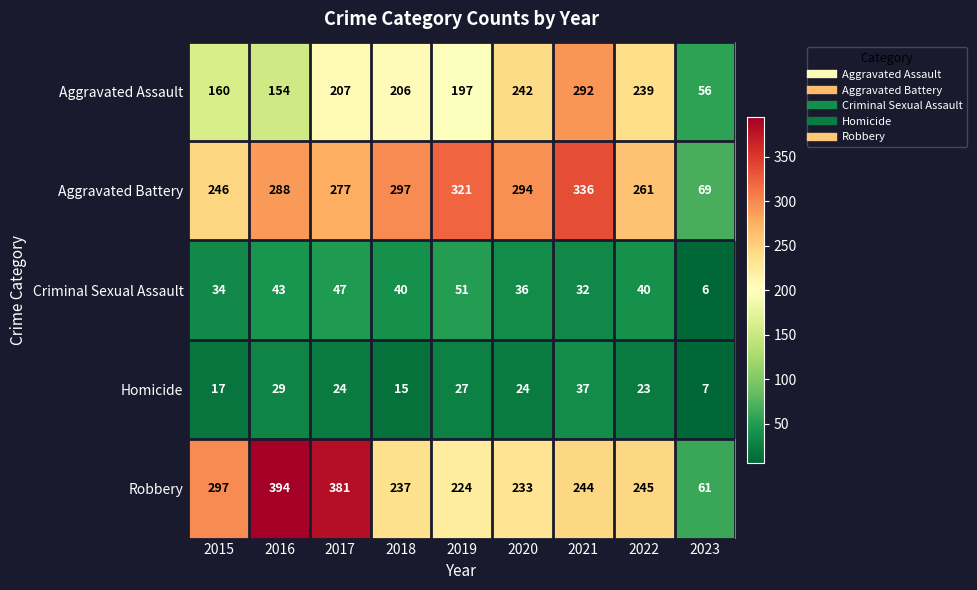

Rank the series by their maximum value, from lowest to highest.

Homicide, Criminal Sexual Assault, Aggravated Assault, Aggravated Battery, Robbery